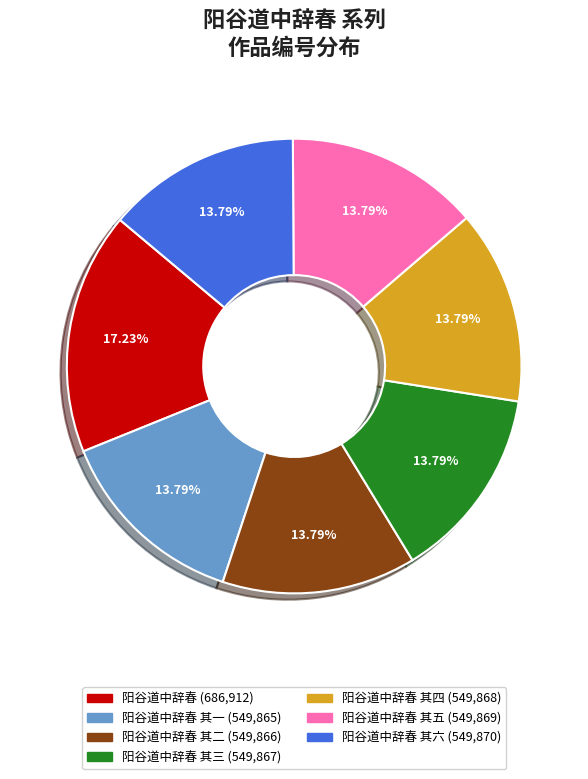

Is there a majority slice in this chart?

No